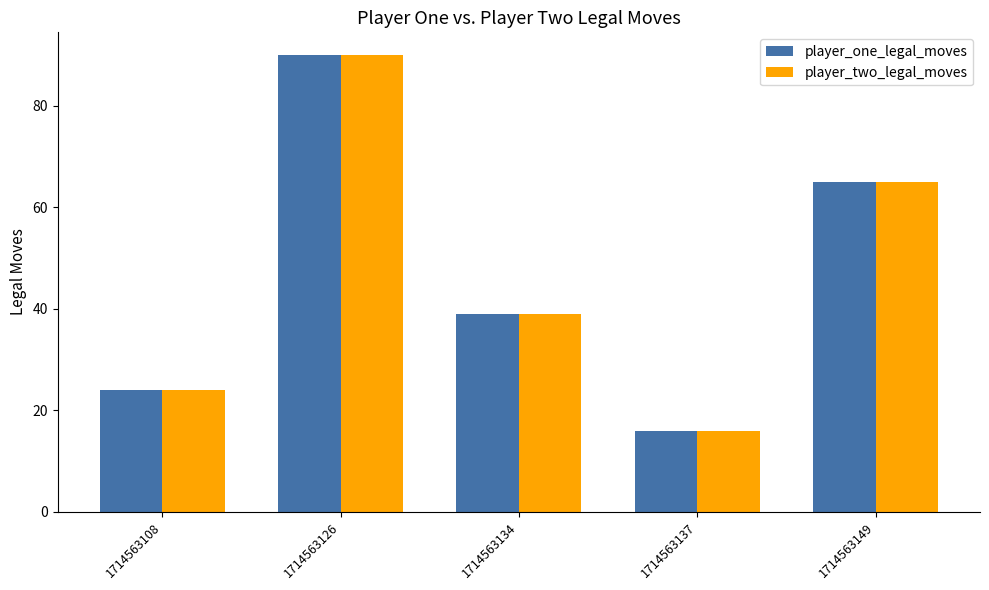

Reading left to right, extract all data points from this chart.

player_one_legal_moves: 24	90	39	16	65
player_two_legal_moves: 24	90	39	16	65